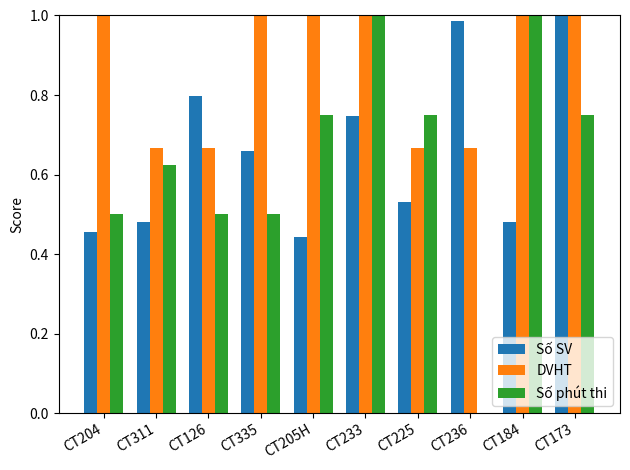

The DVHT series shows 0.2 at CT225. True or false?

False